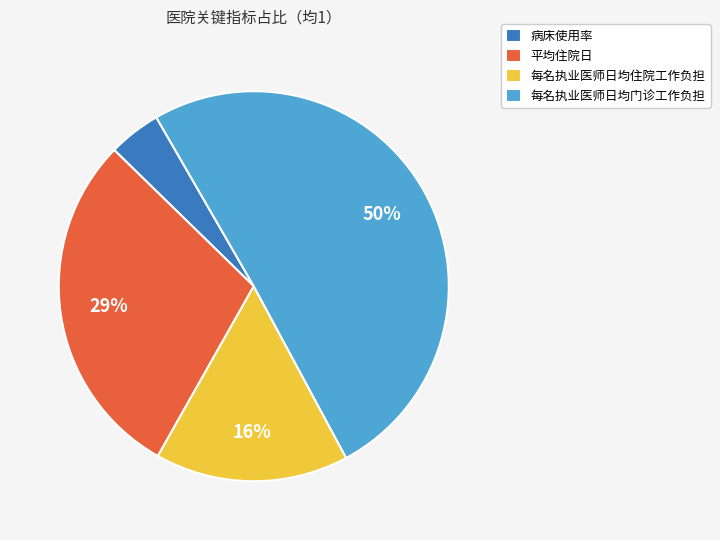

Is there a majority slice in this chart?

Yes